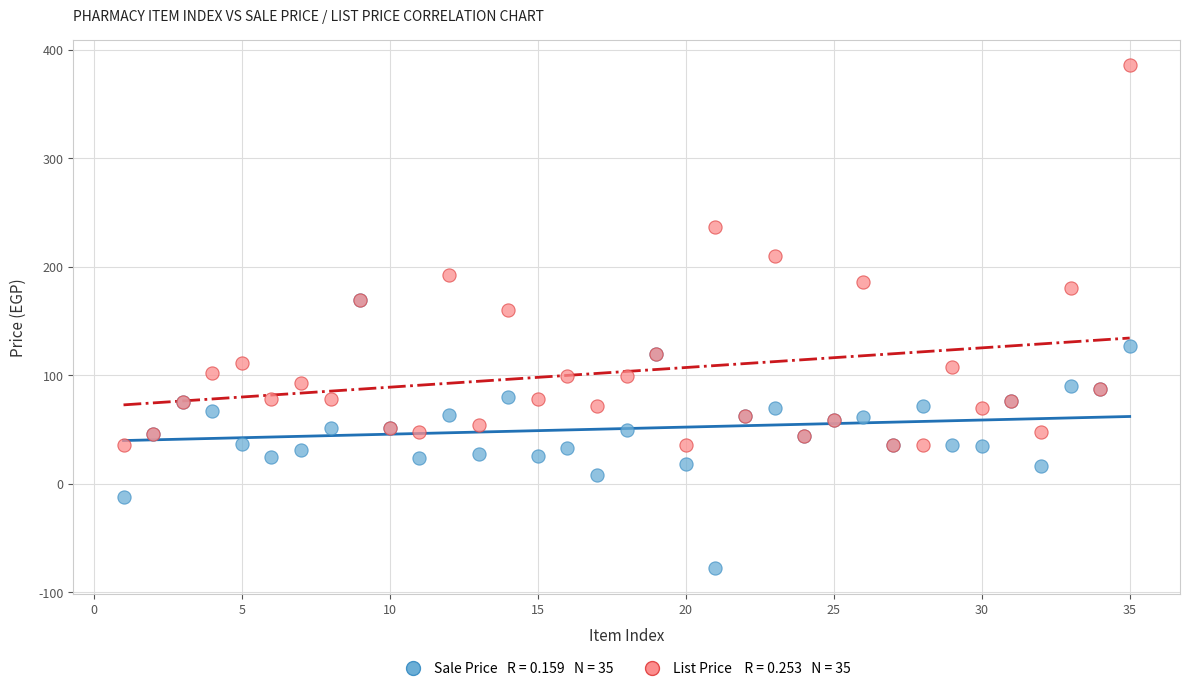

Across all series, what Y value is closest to 153?

160.0